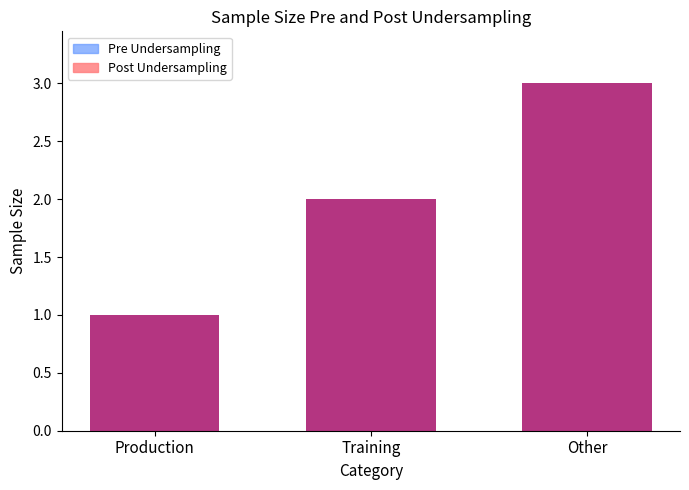

What are all the series names shown in the legend?

Post Undersampling, Pre Undersampling